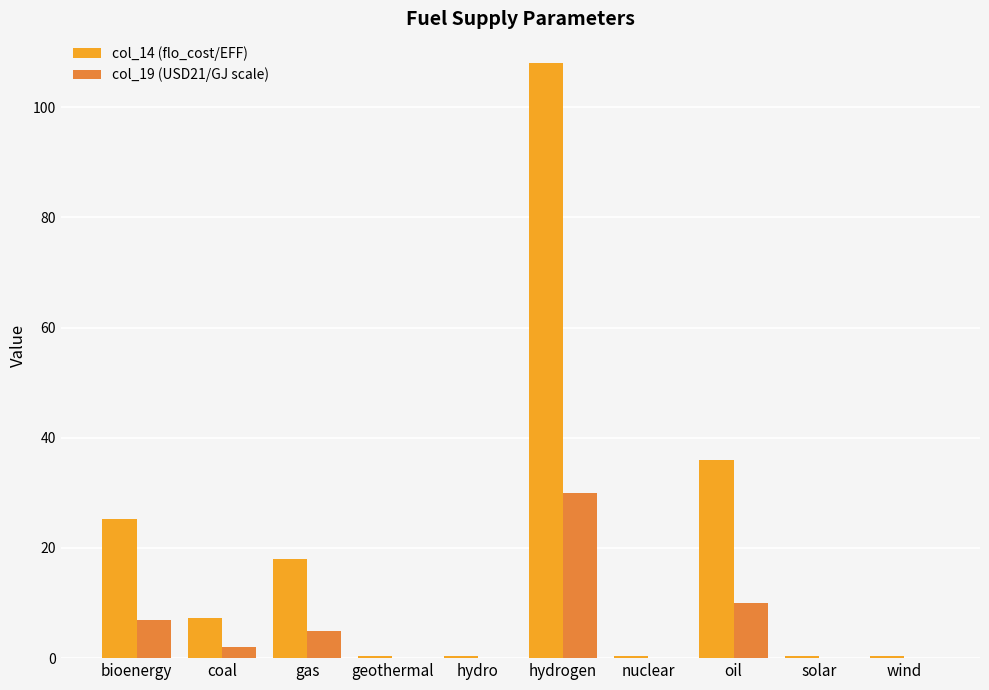

The col_14 (flo_cost/EFF) series shows 6.8 at gas. True or false?

False